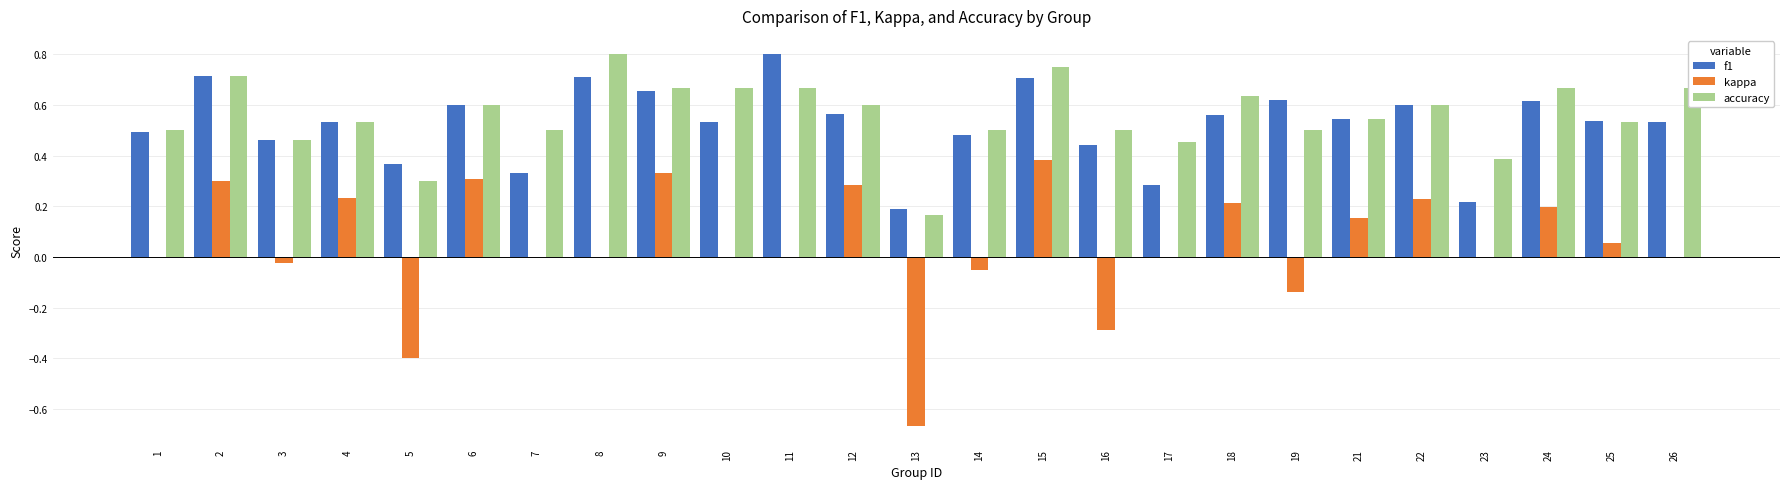

Which series has the largest range (max minus min)?

kappa